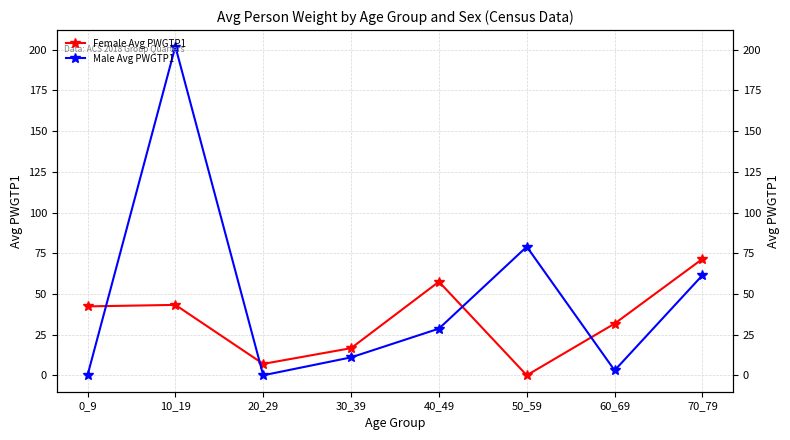

True or false: Male Avg PWGTP1 has a value of 12.4 at 40_49.

False